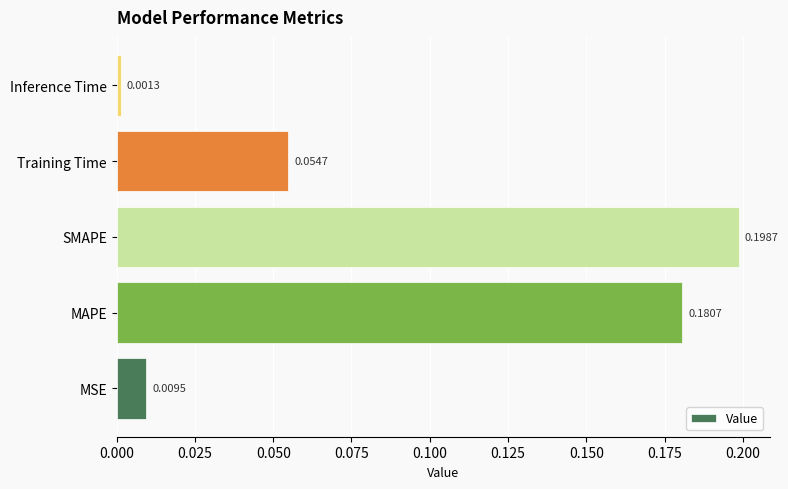

Where is the data nearest to the value 0?

Inference Time